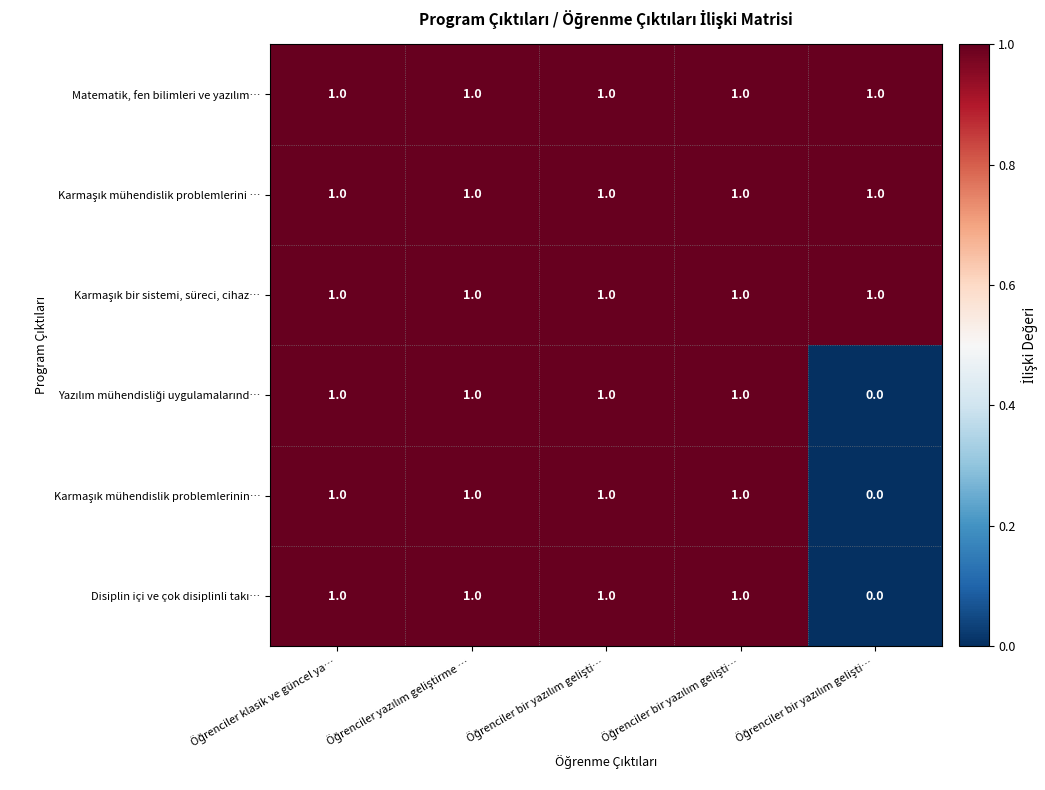

How many categories are shown in the chart?

5